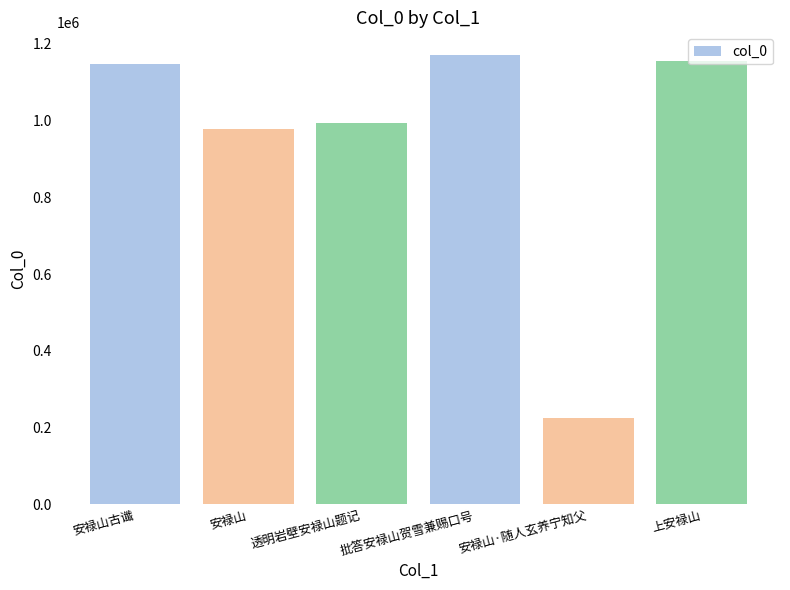

Does the chart contain any negative values?

No